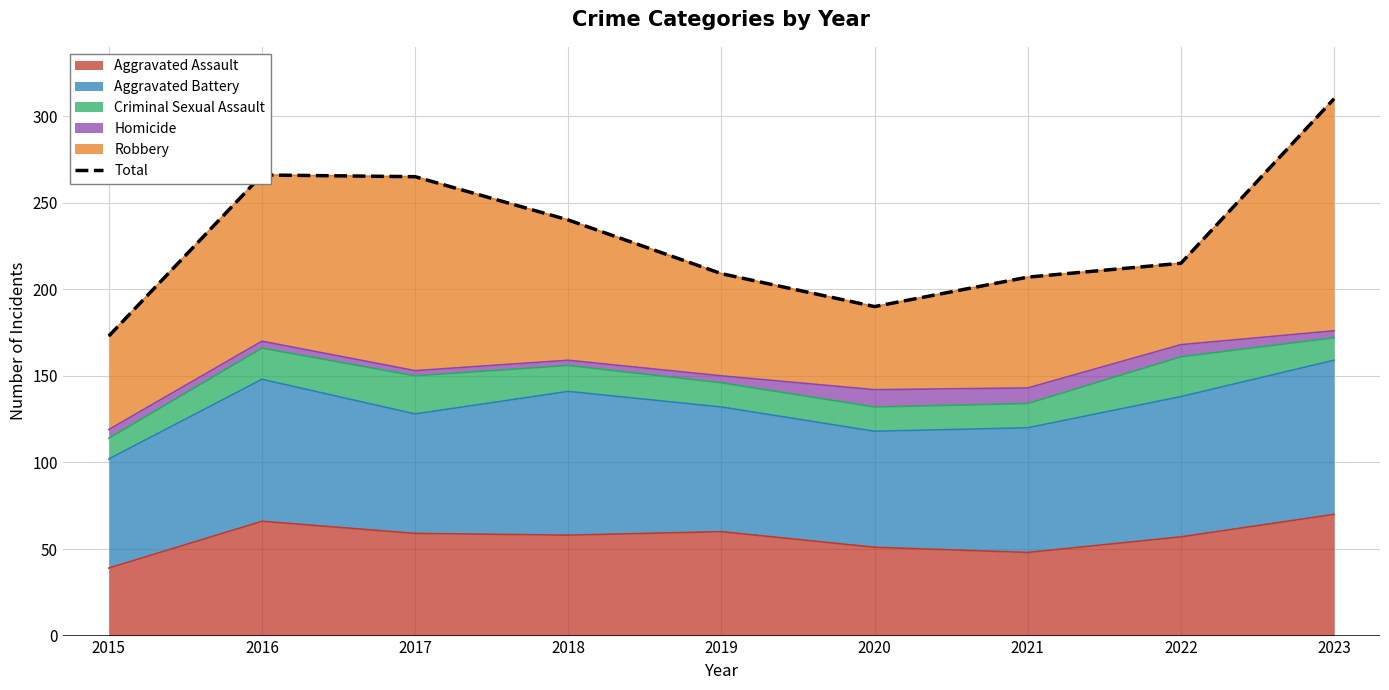

How many values are below 215?

4